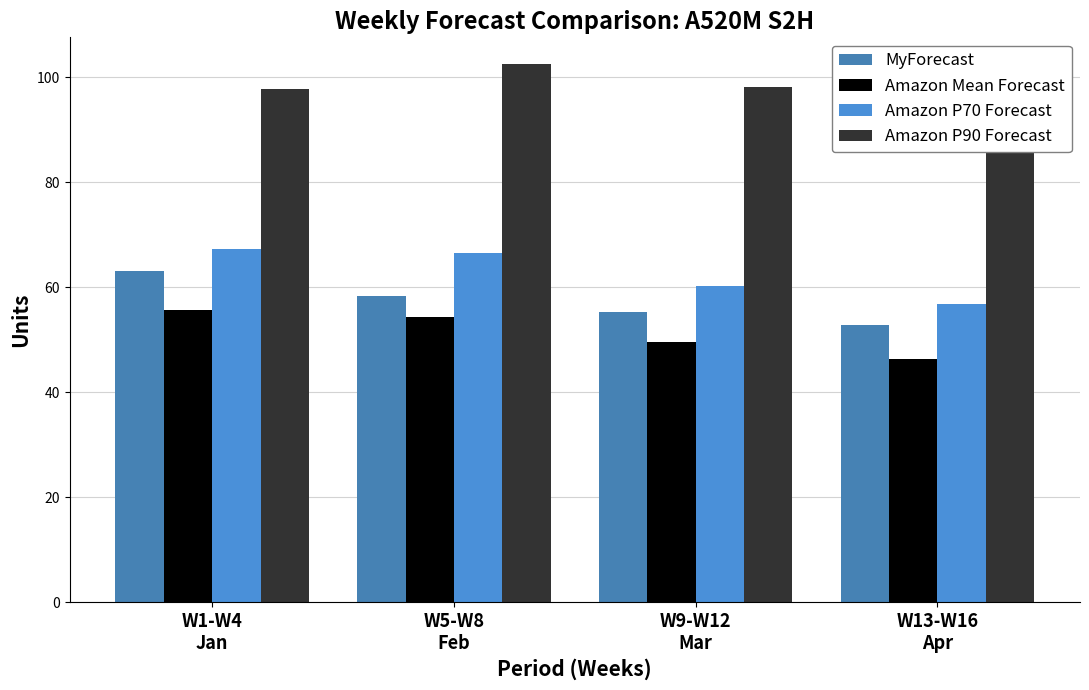

What is the smallest value displayed?

46.2